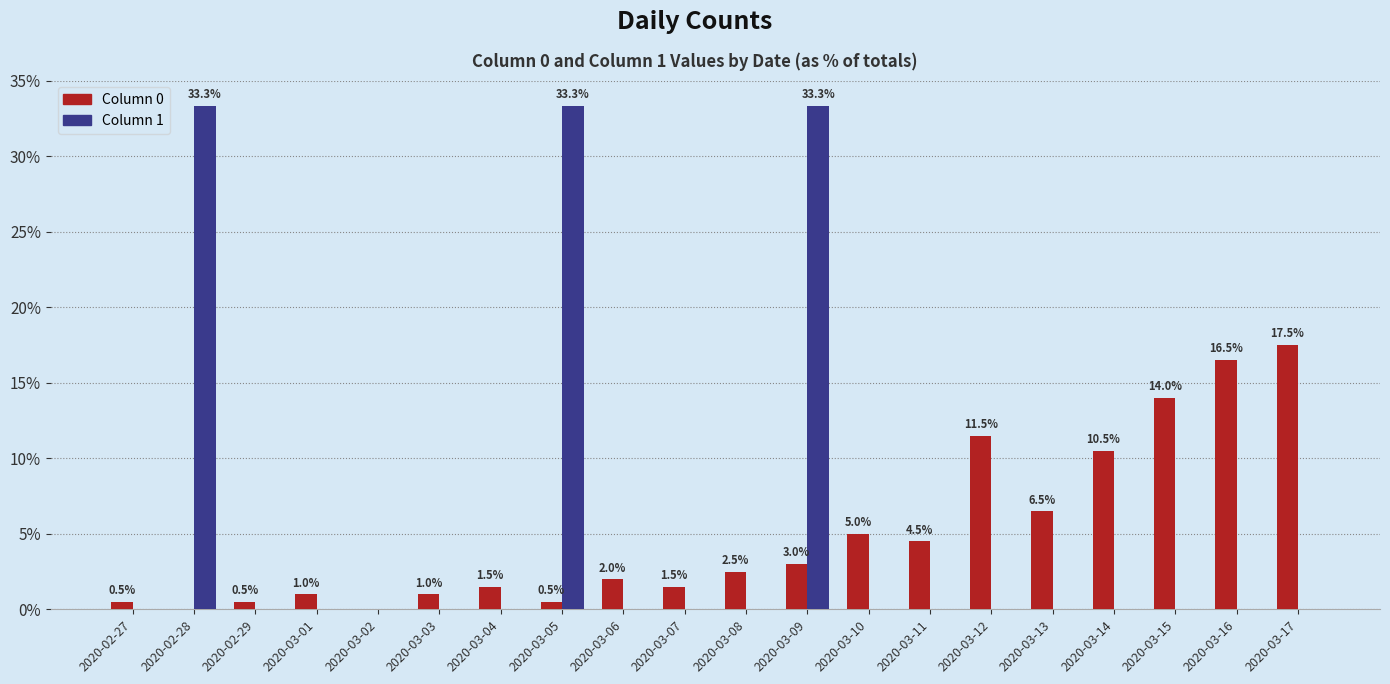

Reading left to right, transcribe all the data shown in this chart.

Column 0: 2020-02-27=0.5	2020-02-28=0.0	2020-02-29=0.5	2020-03-01=1.0	2020-03-02=0.0	2020-03-03=1.0	2020-03-04=1.5	2020-03-05=0.5	2020-03-06=2.0	2020-03-07=1.5	2020-03-08=2.5	2020-03-09=3.0	2020-03-10=5.0	2020-03-11=4.5	2020-03-12=11.5	2020-03-13=6.5	2020-03-14=10.5	2020-03-15=14.0	2020-03-16=16.5	2020-03-17=17.5
Column 1: 2020-02-27=0.0	2020-02-28=33.3	2020-02-29=0.0	2020-03-01=0.0	2020-03-02=0.0	2020-03-03=0.0	2020-03-04=0.0	2020-03-05=33.3	2020-03-06=0.0	2020-03-07=0.0	2020-03-08=0.0	2020-03-09=33.3	2020-03-10=0.0	2020-03-11=0.0	2020-03-12=0.0	2020-03-13=0.0	2020-03-14=0.0	2020-03-15=0.0	2020-03-16=0.0	2020-03-17=0.0